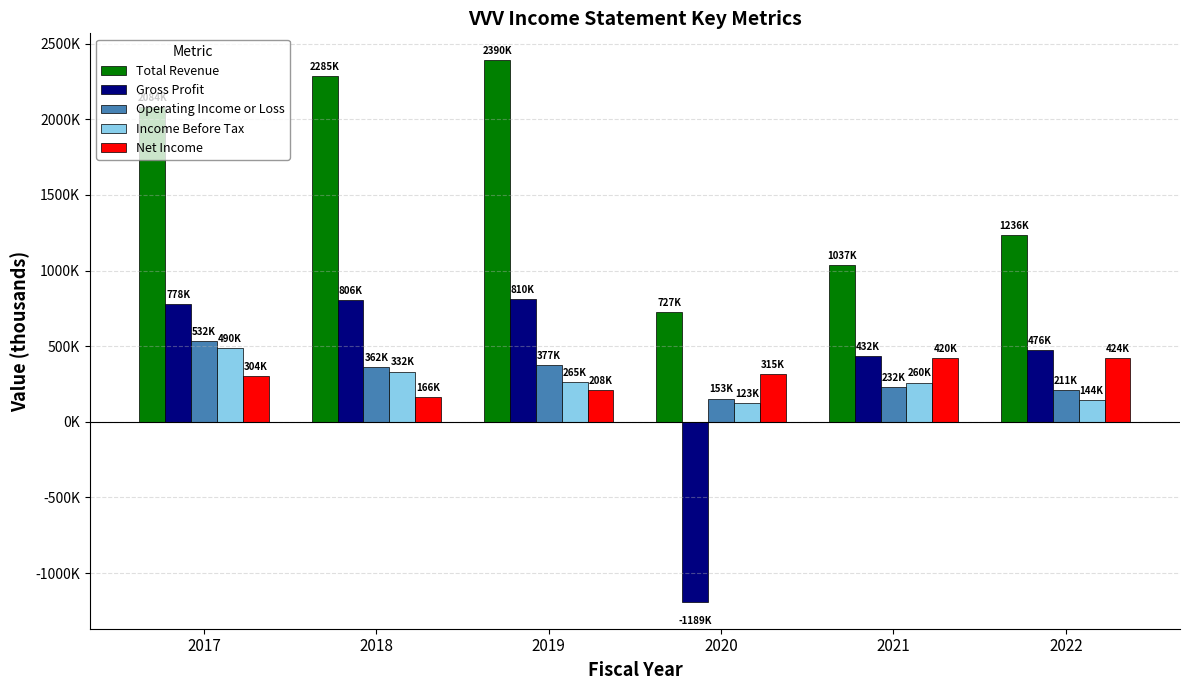

What value does the Net Income series have at 2020, to the nearest 100?

315600